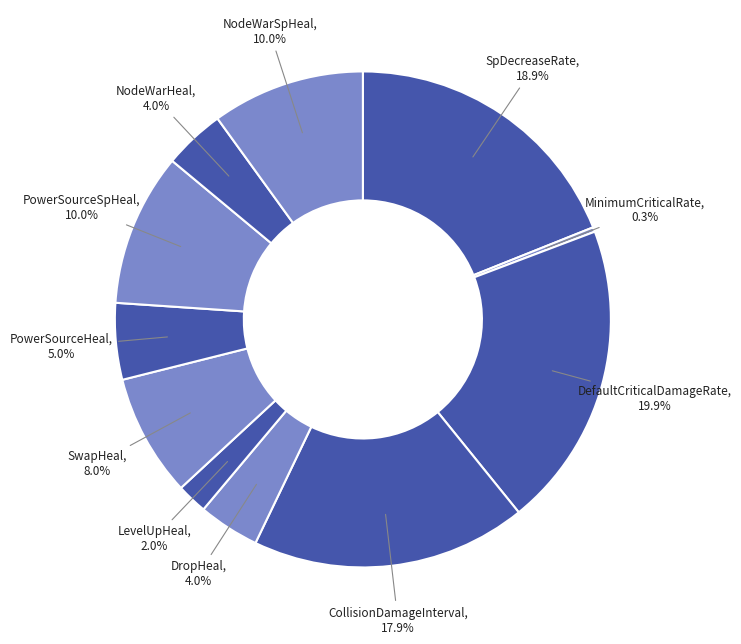

Count the number of slices in the pie.

11